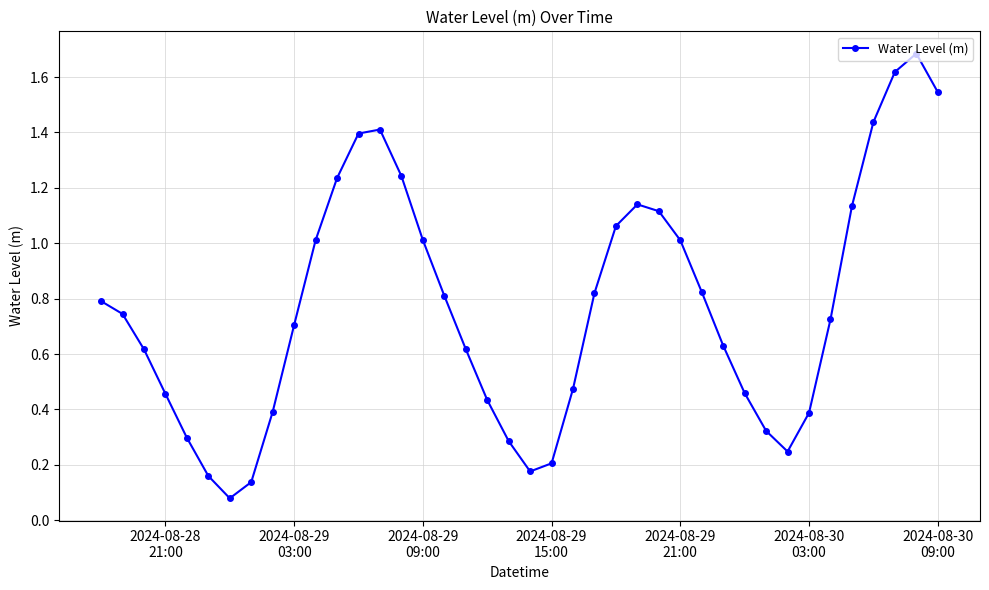

What is the maximum value shown in the chart?

1.7